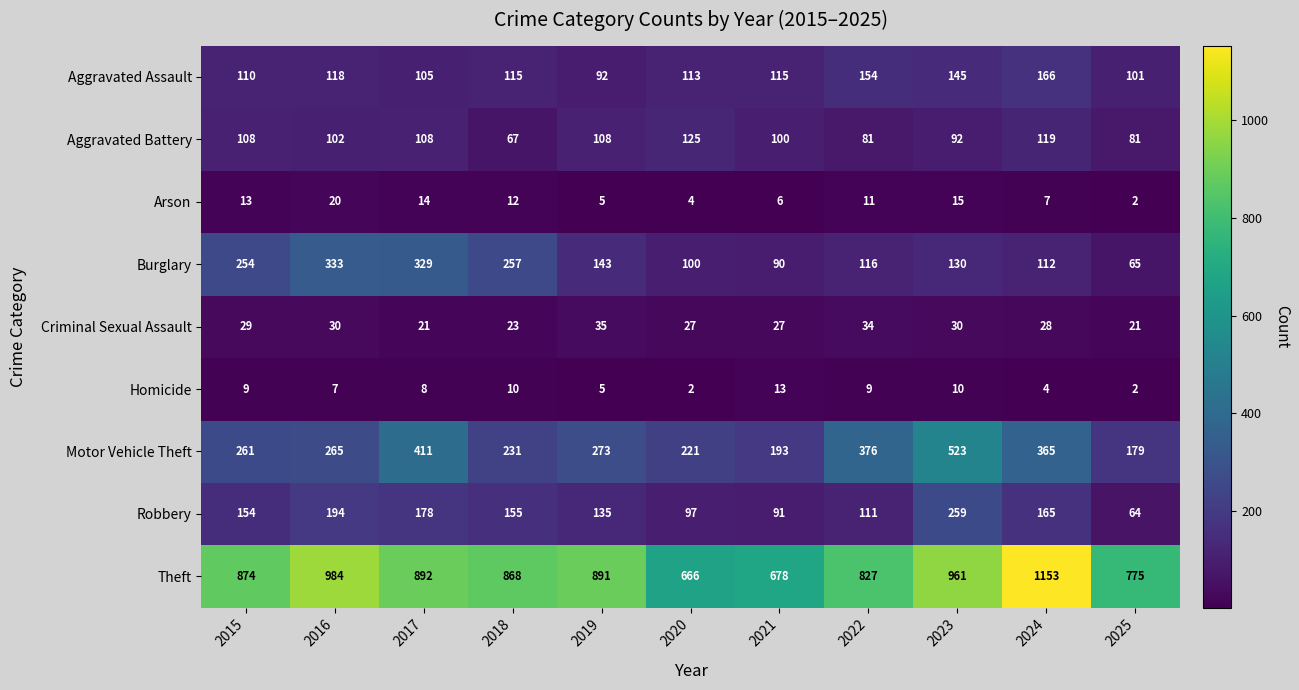

Where is Aggravated Assault nearest to the value 129?

2016